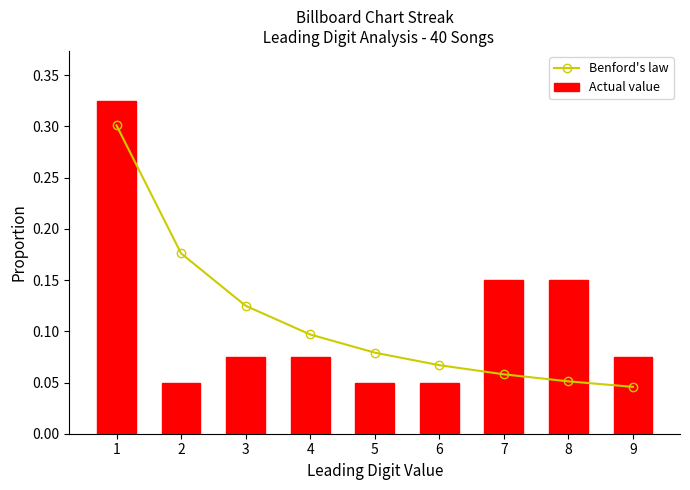

Reading left to right, transcribe all the data shown in this chart.

Benford's law: 0.3	0.2	0.1	0.1	0.1	0.1	0.1	0.1	0.0
Actual value: 0.3	0.1	0.1	0.1	0.1	0.1	0.1	0.1	0.1